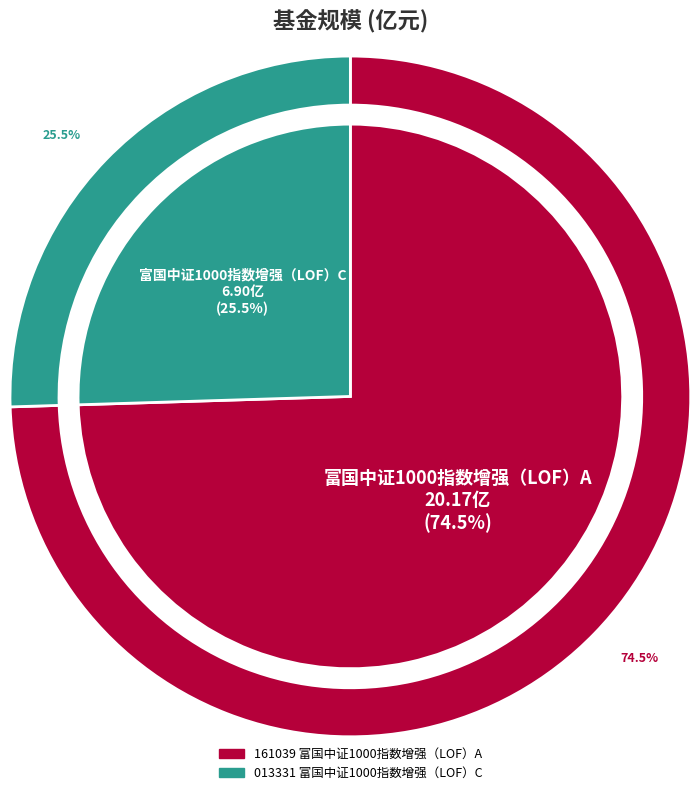

To the nearest percent, what is the combined percentage of 富国中证1000指数增强（LOF）A and 富国中证1000指数增强（LOF）C?

100%